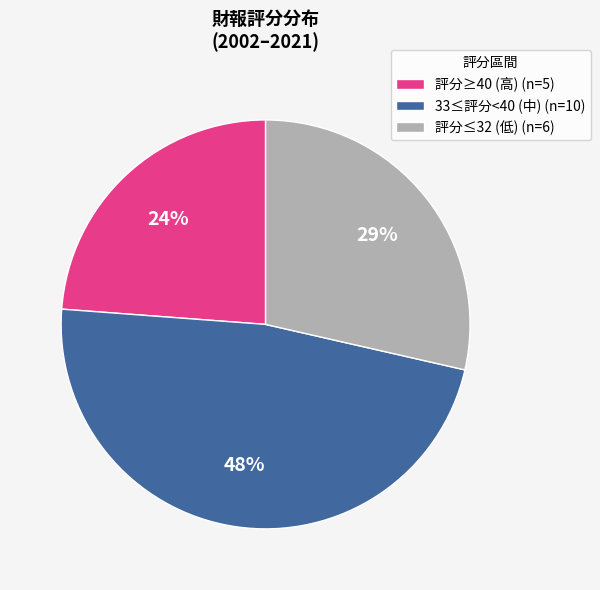

To the nearest percent, what is the average slice percentage?

33%